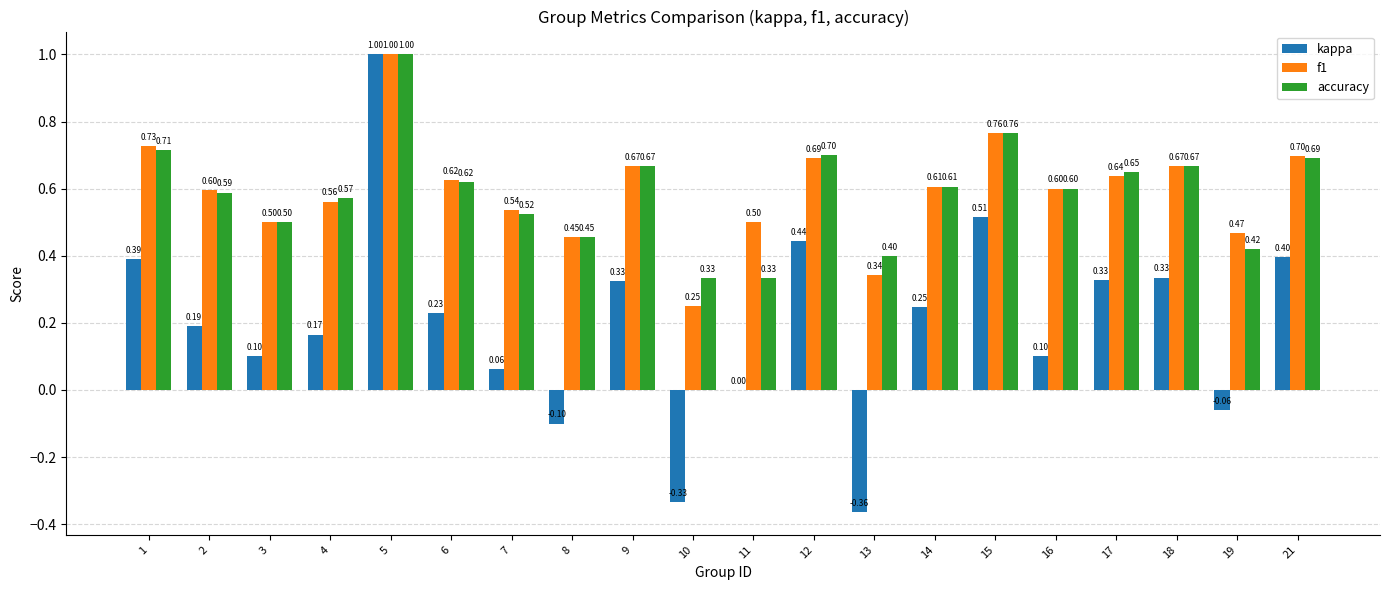

At which label does kappa first exceed 0?

1